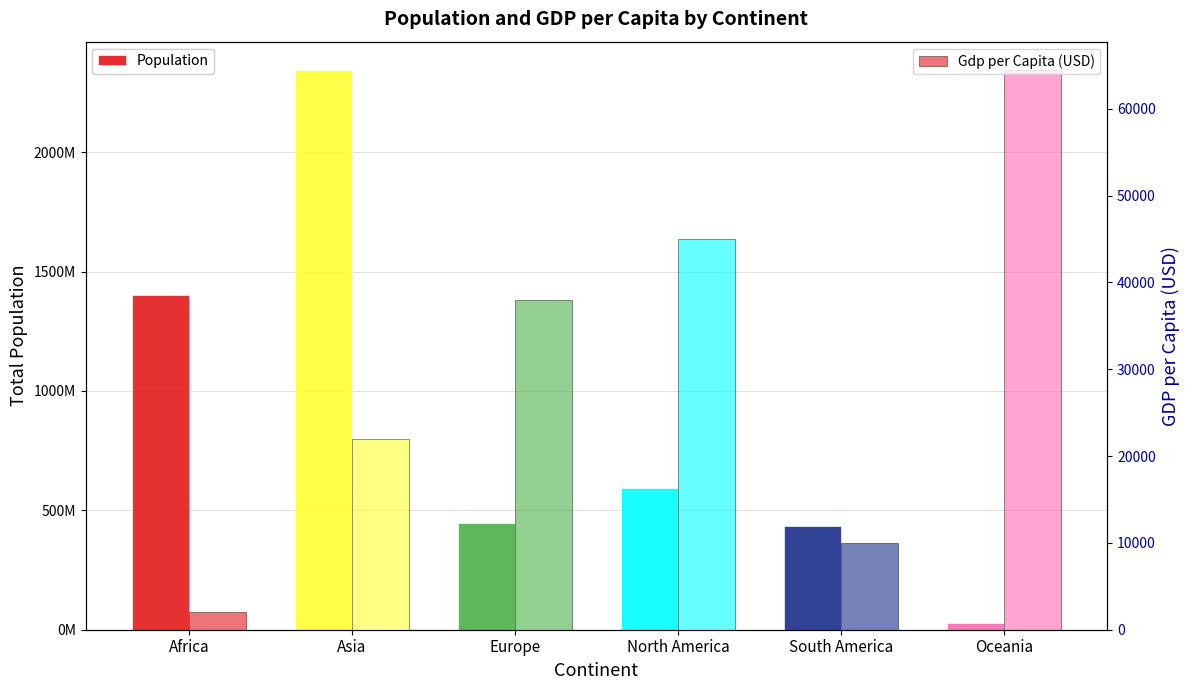

What is the total value across all series at Asia?

2345700901